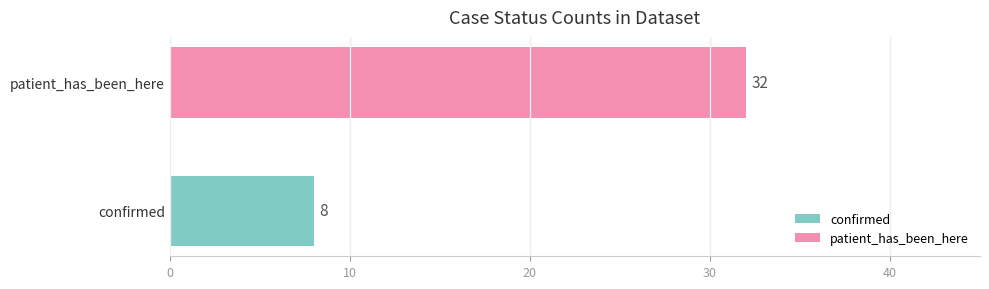

Rank the categories by value from lowest to highest.

confirmed, patient_has_been_here